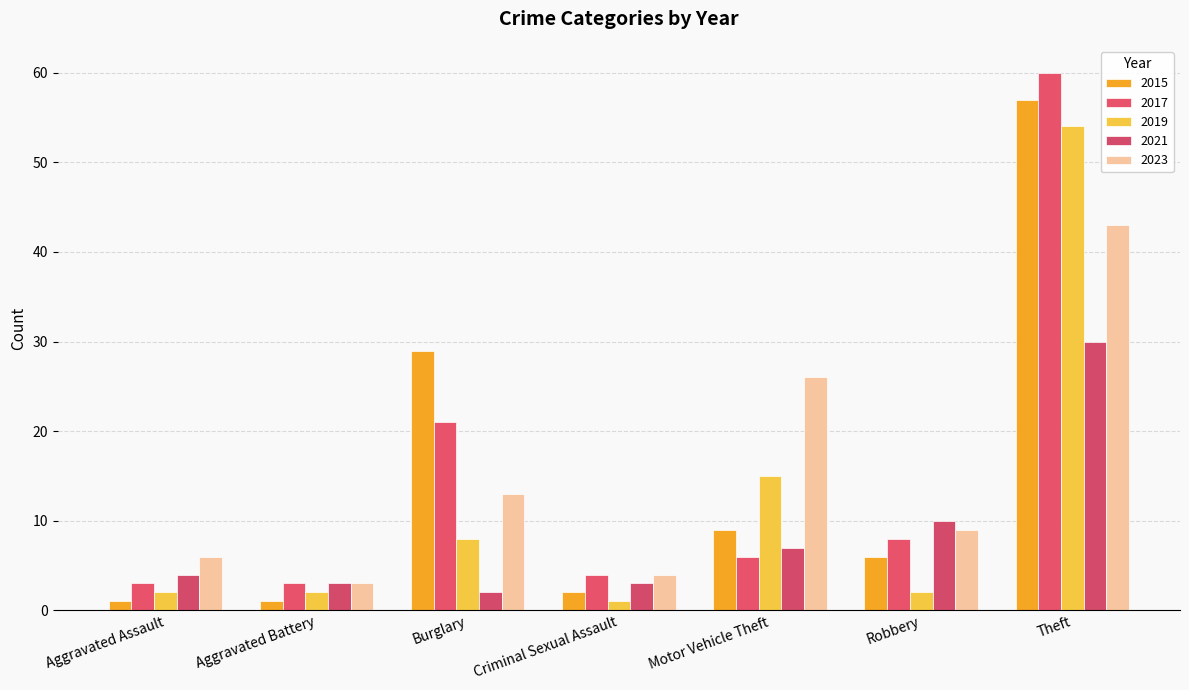

How many groups of bars are there?

7